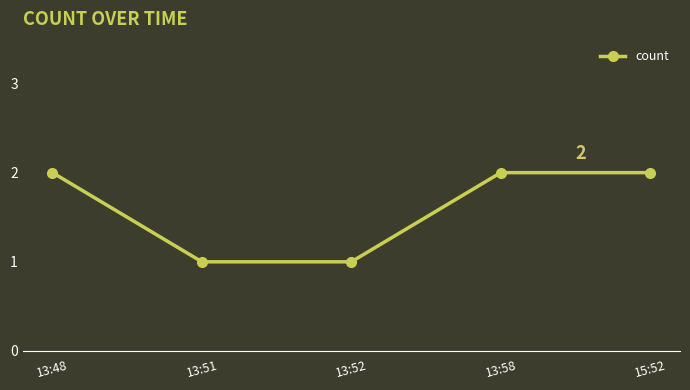

True or false: there are more than 1 points higher than both neighbors.

False